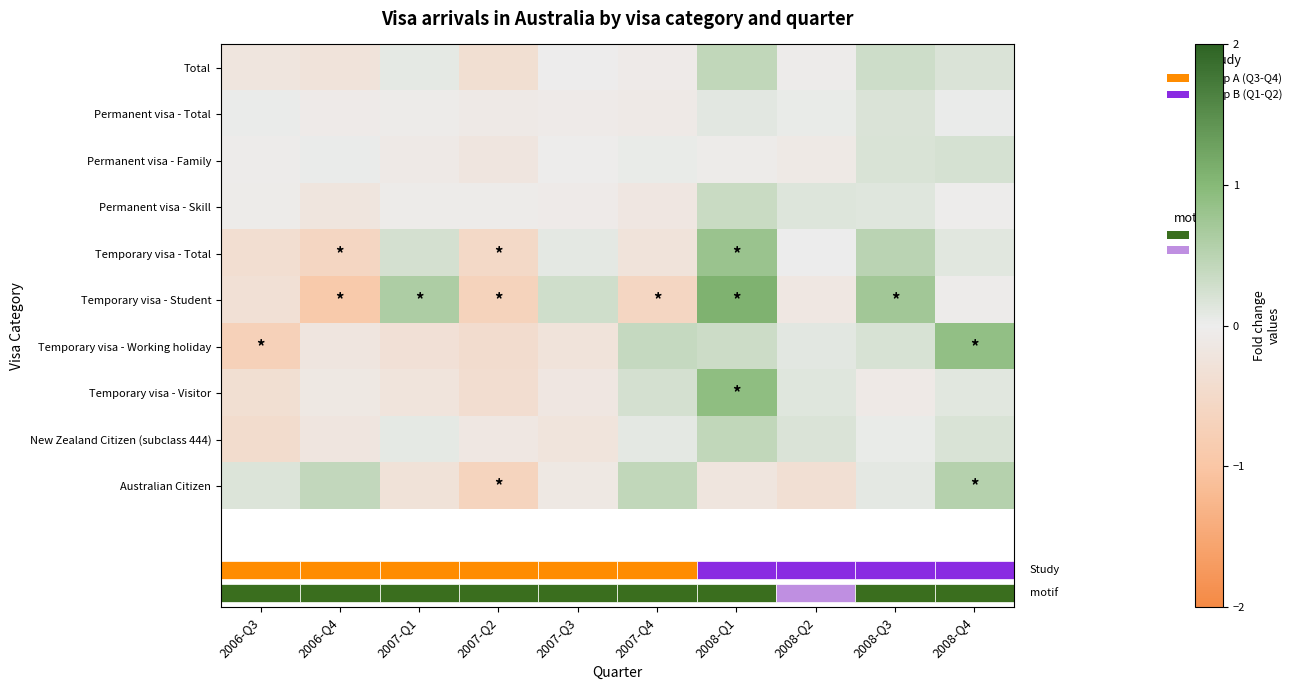

At which category does the chart reach its minimum across all series?

2006-Q4